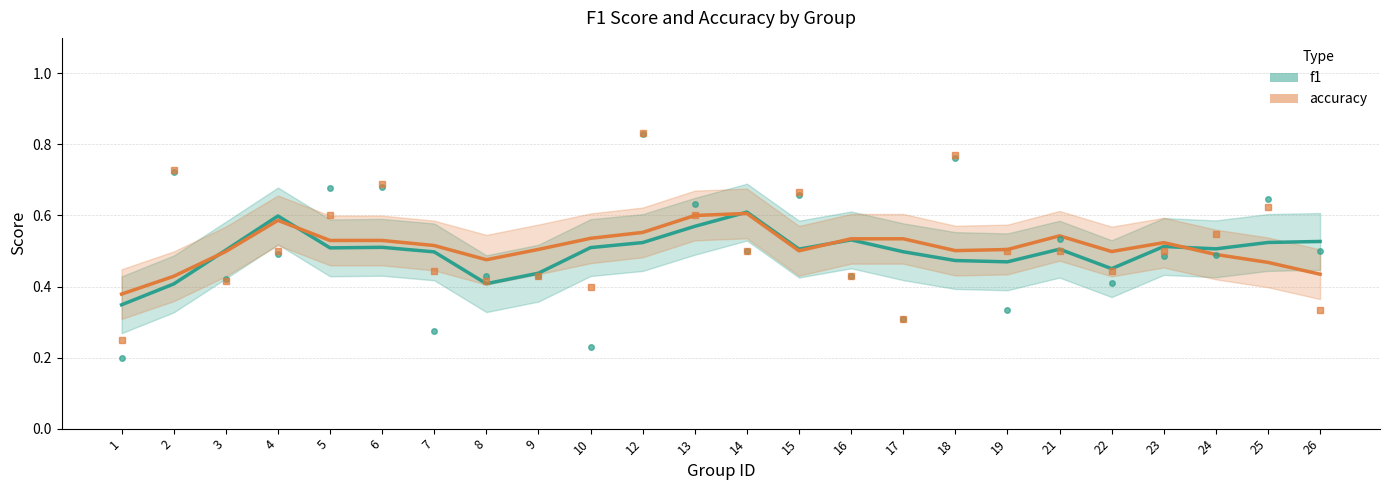

Is it true that f1 equals 0.5 at 25?

True